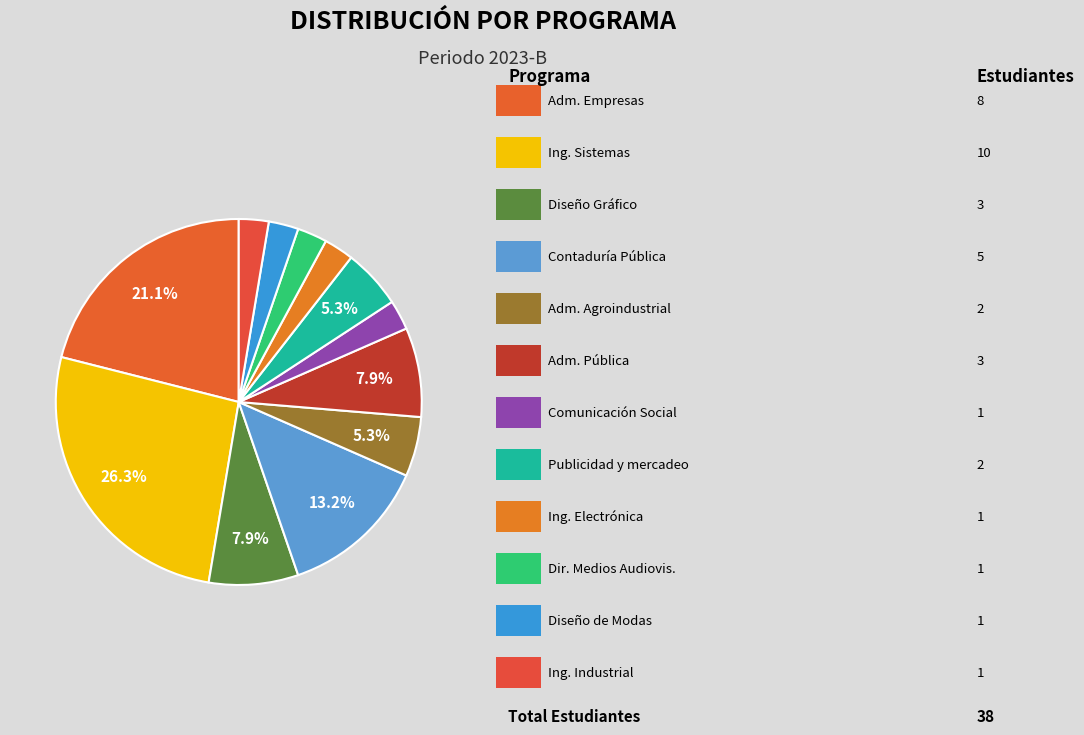

To the nearest percent, what is the difference between the largest and smallest slice percentages?

24%